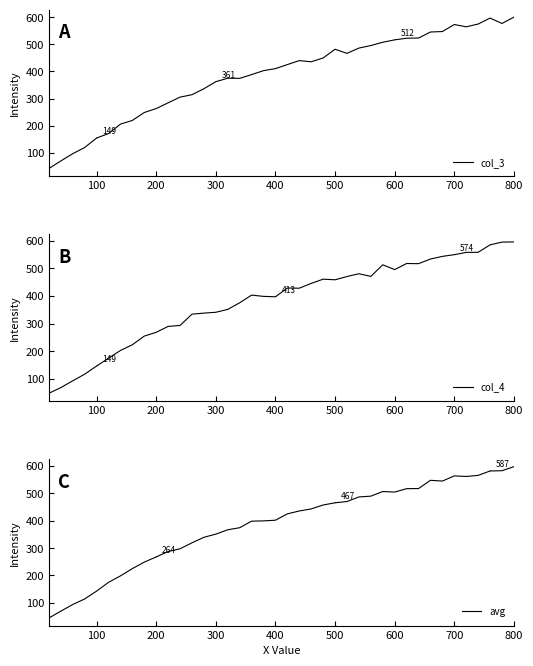

What are all the series names shown in the legend?

col_3, col_4, avg